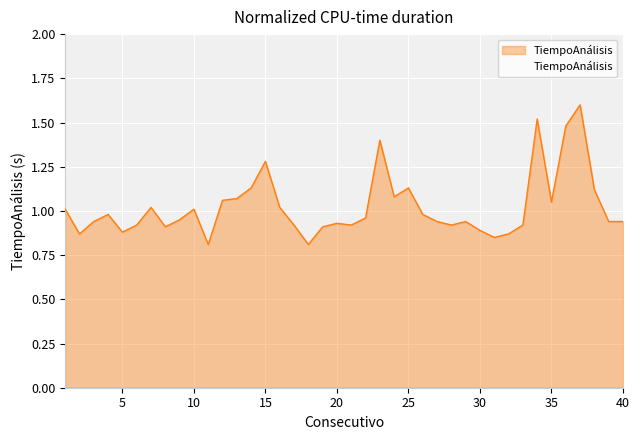

What is the maximum value shown in the chart?

1.6